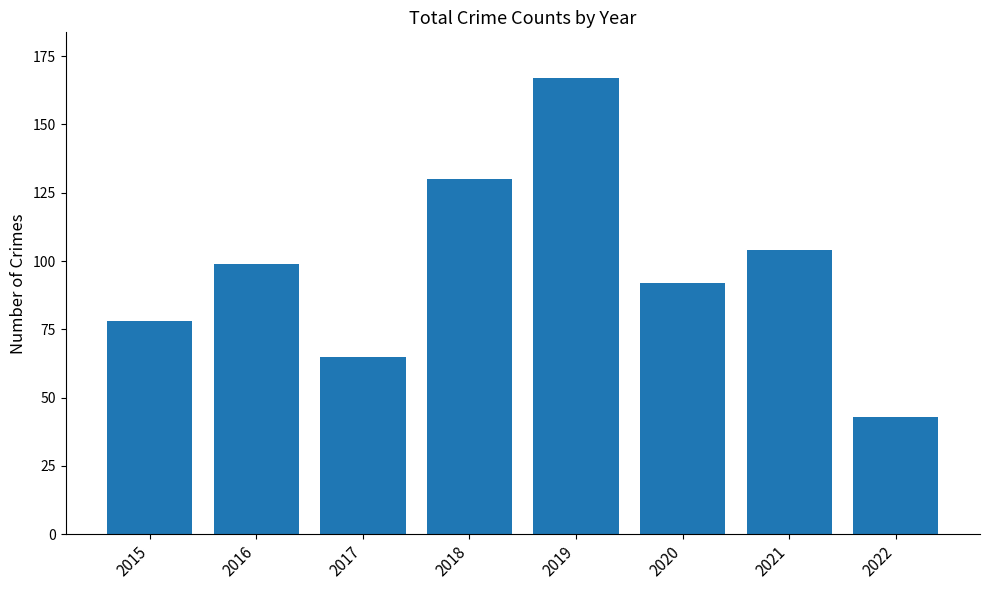

The value at 2017 is 65. True or false?

True